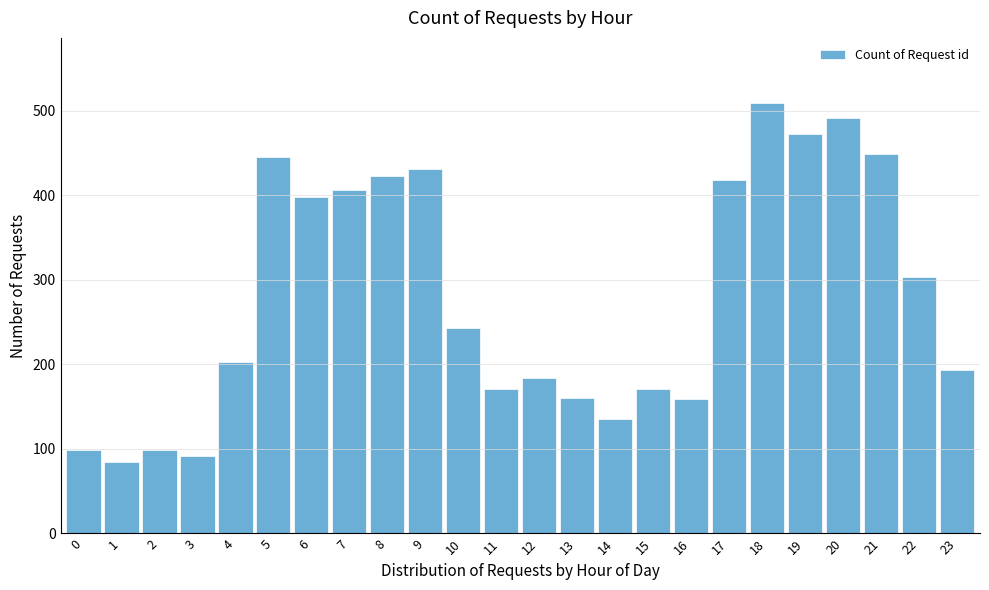

What is the change in value from 3 to 23?

+102